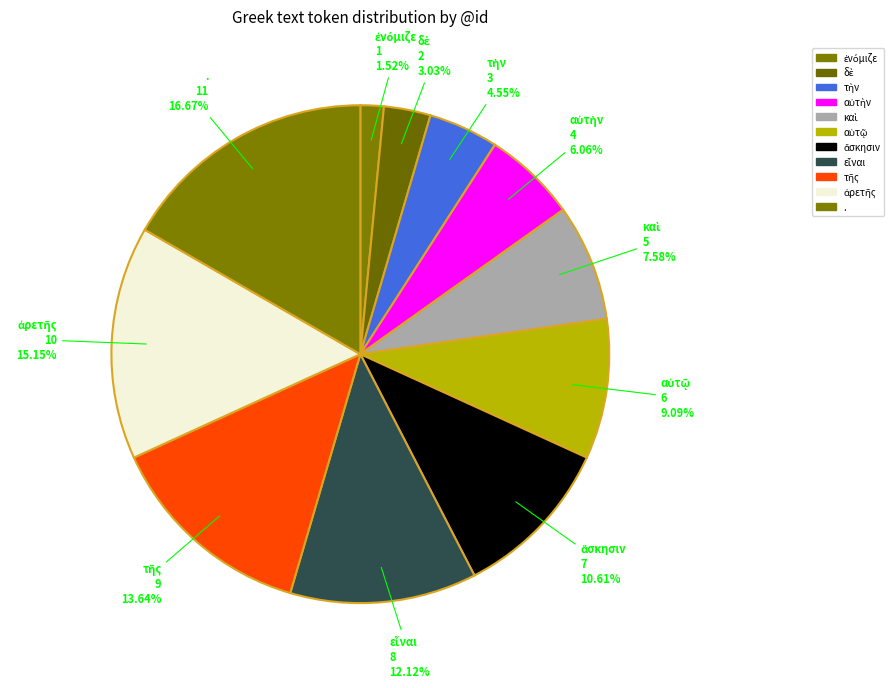

Is there a majority slice in this chart?

No